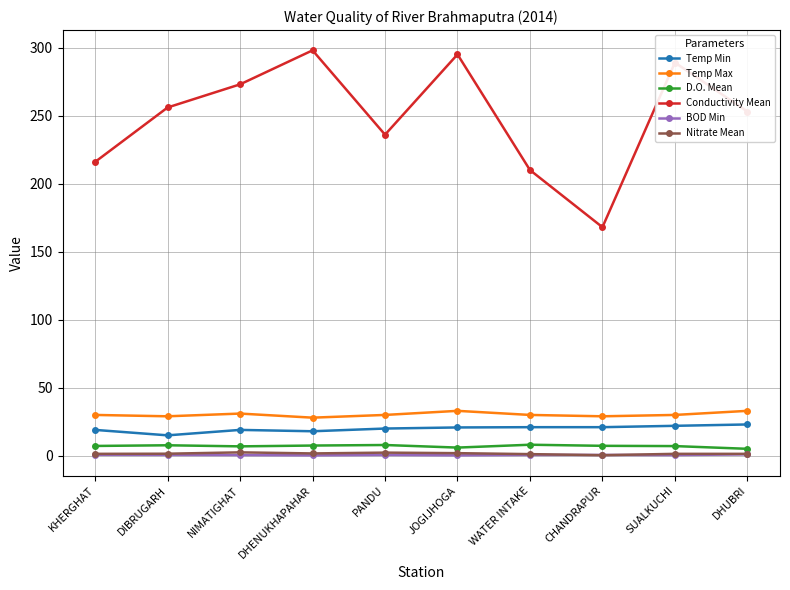

What is the label of the 2nd point from the right?

SUALKUCHI